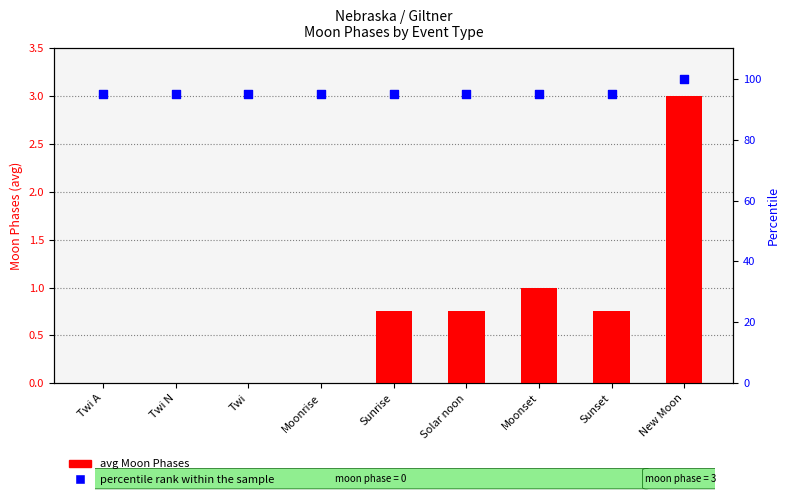

Which series reaches the minimum Y coordinate?

avg Moon Phases